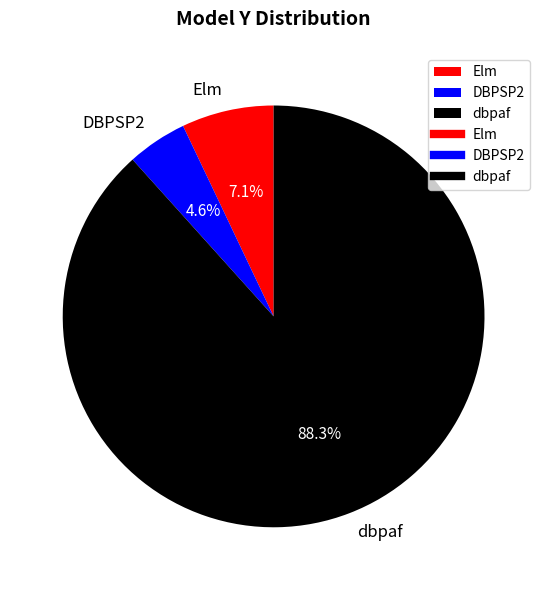

Rank the categories by value from highest to lowest.

dbpaf, Elm, DBPSP2